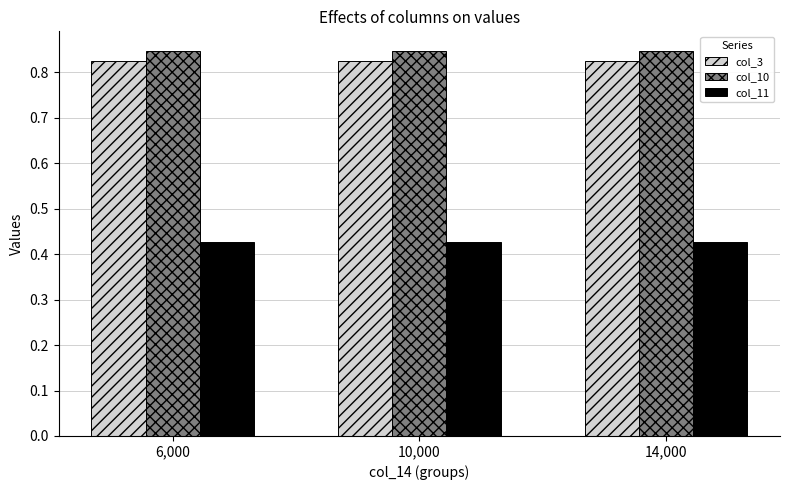

The value of col_11 at 10,000 is 0.6. True or false?

False